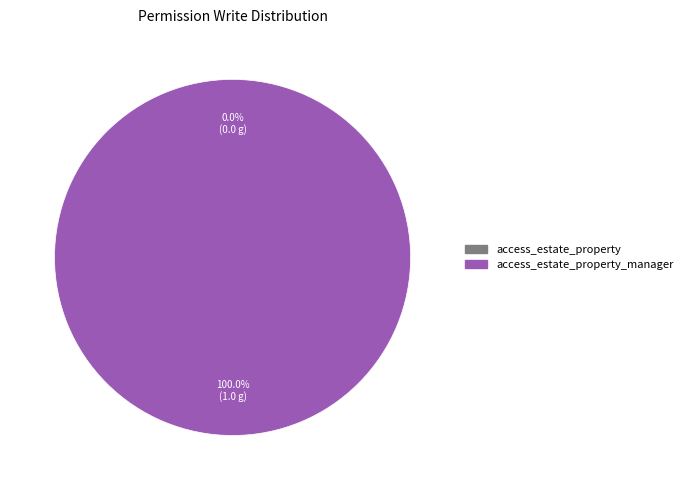

True or false: access_estate_property accounts for 1% of the total.

False